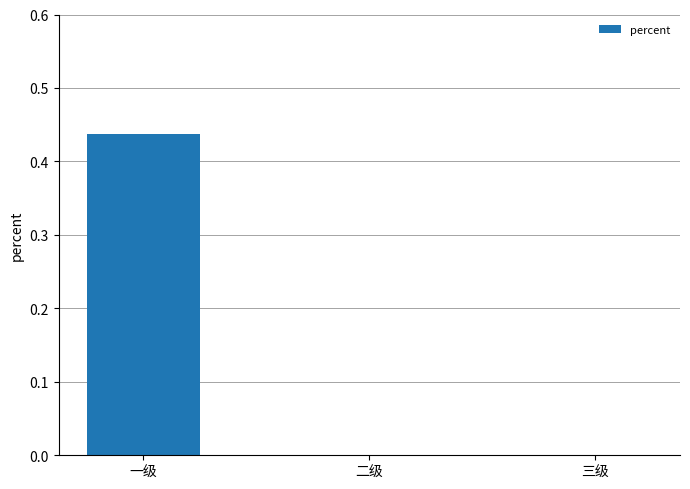

Are the bars horizontal?

No